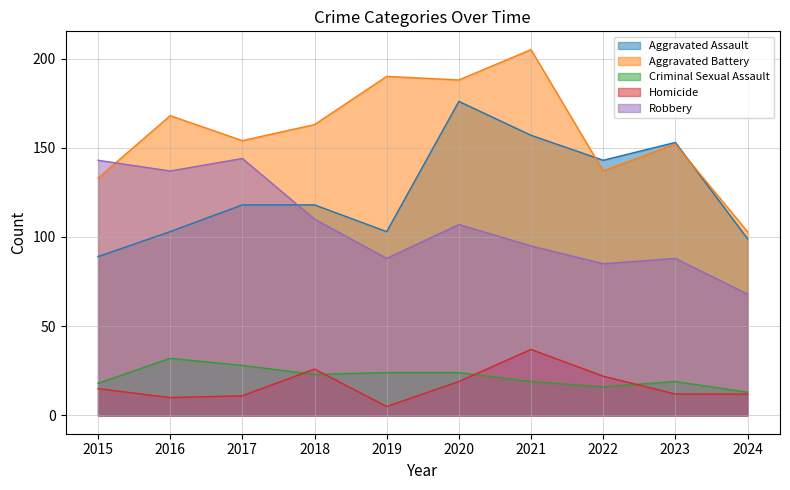

How many lines are shown in the chart?

5